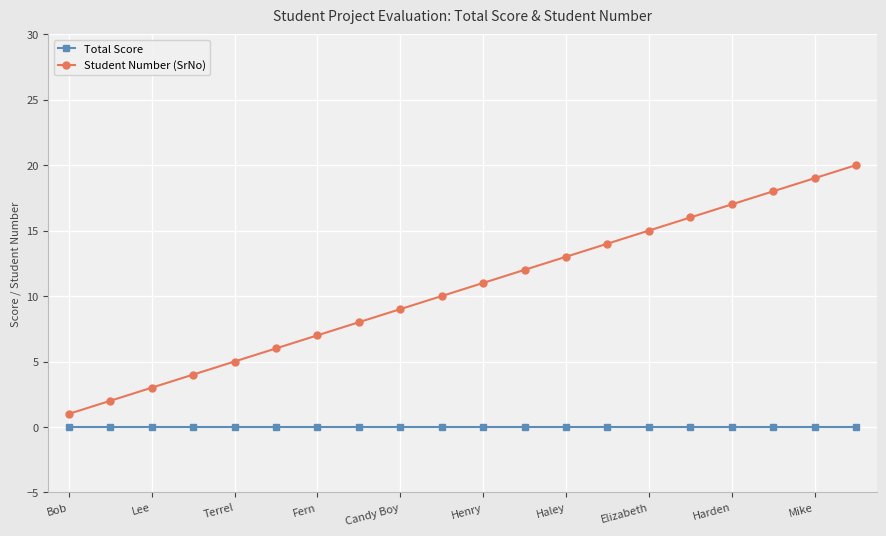

How many lines are shown in the chart?

2